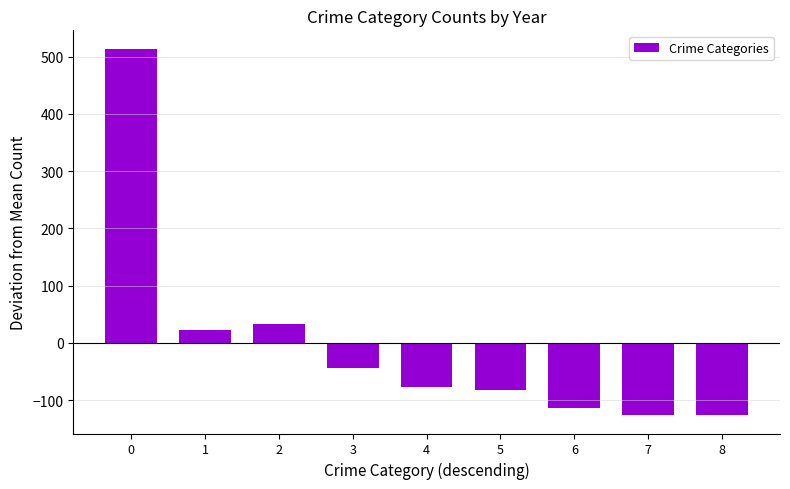

What is the change in value from 0 to 1?

-491.2